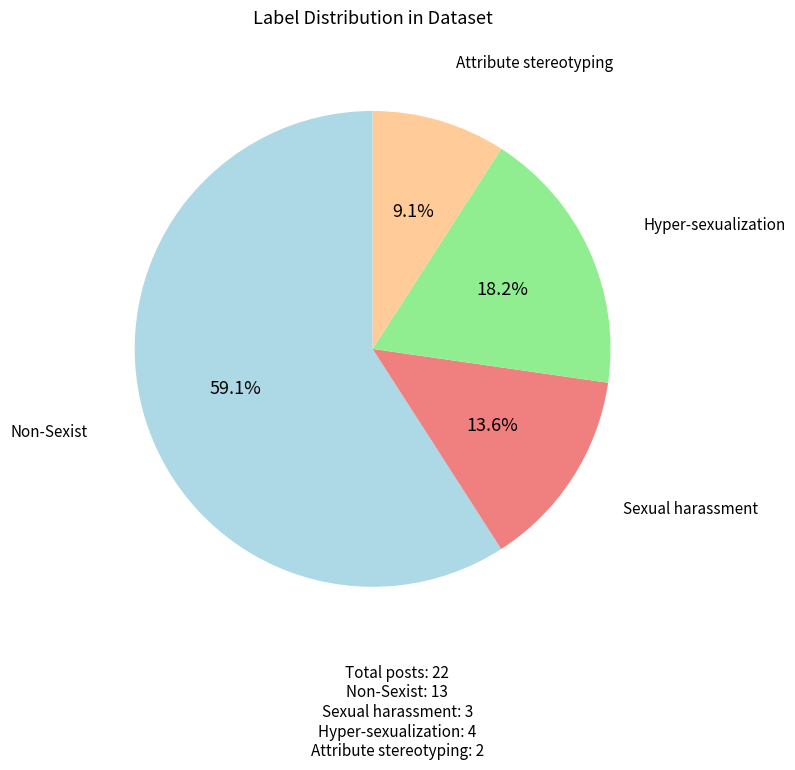

Is the sum of Sexual harassment and Non-Sexist greater than half?

Yes